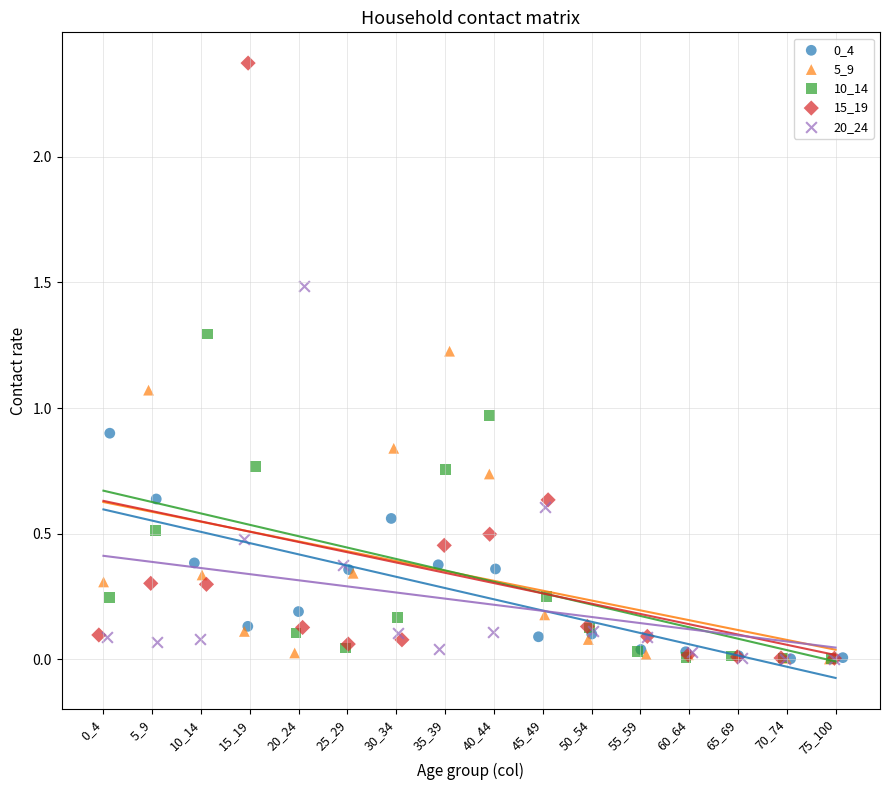

Which series contains the highest Y value?

15_19